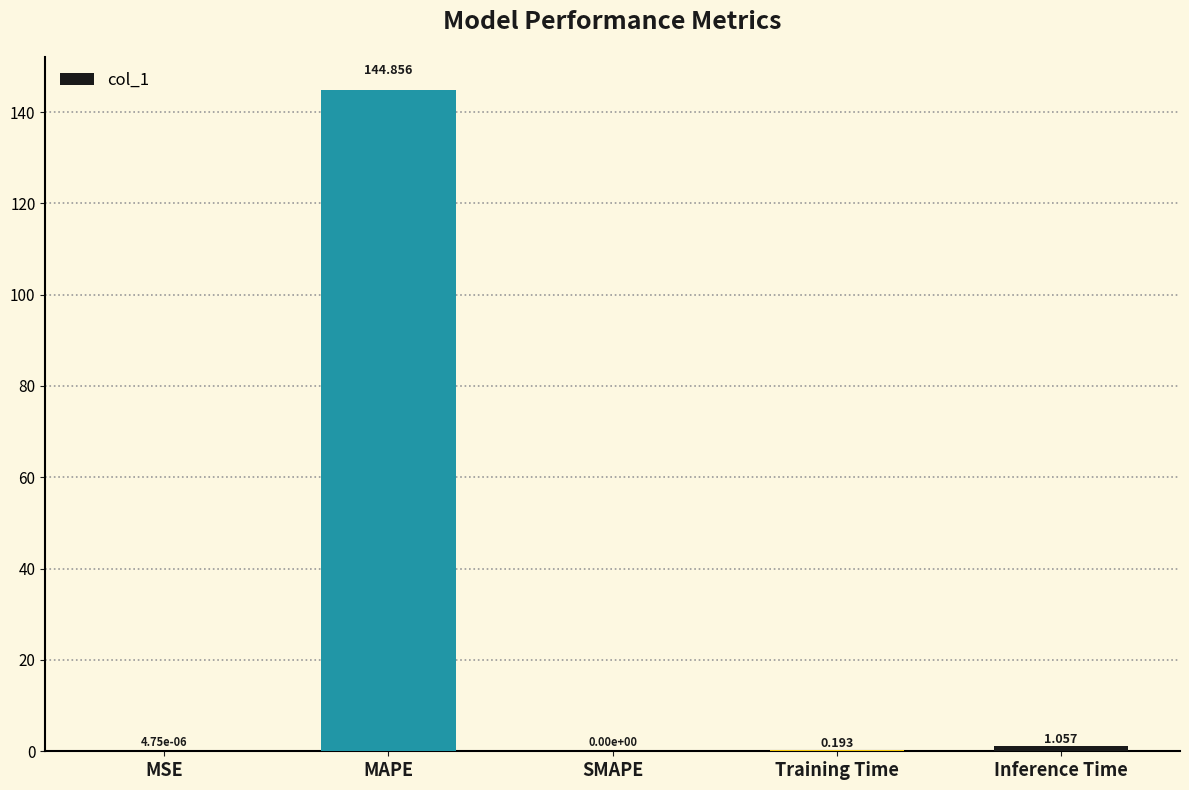

The value at MAPE is 214.1. True or false?

False